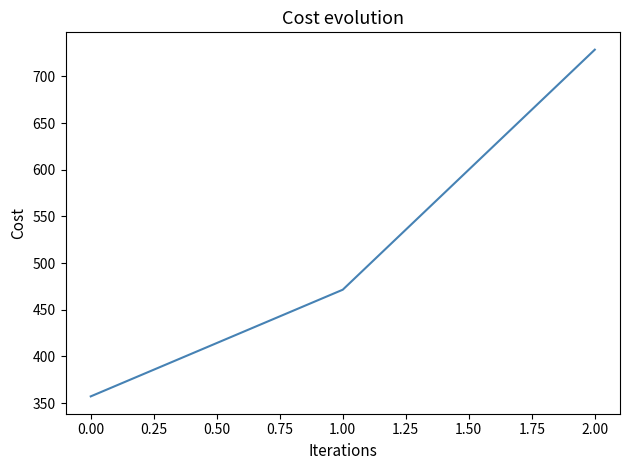

What is the change in value from 0.00 to 1.00?

+114.3